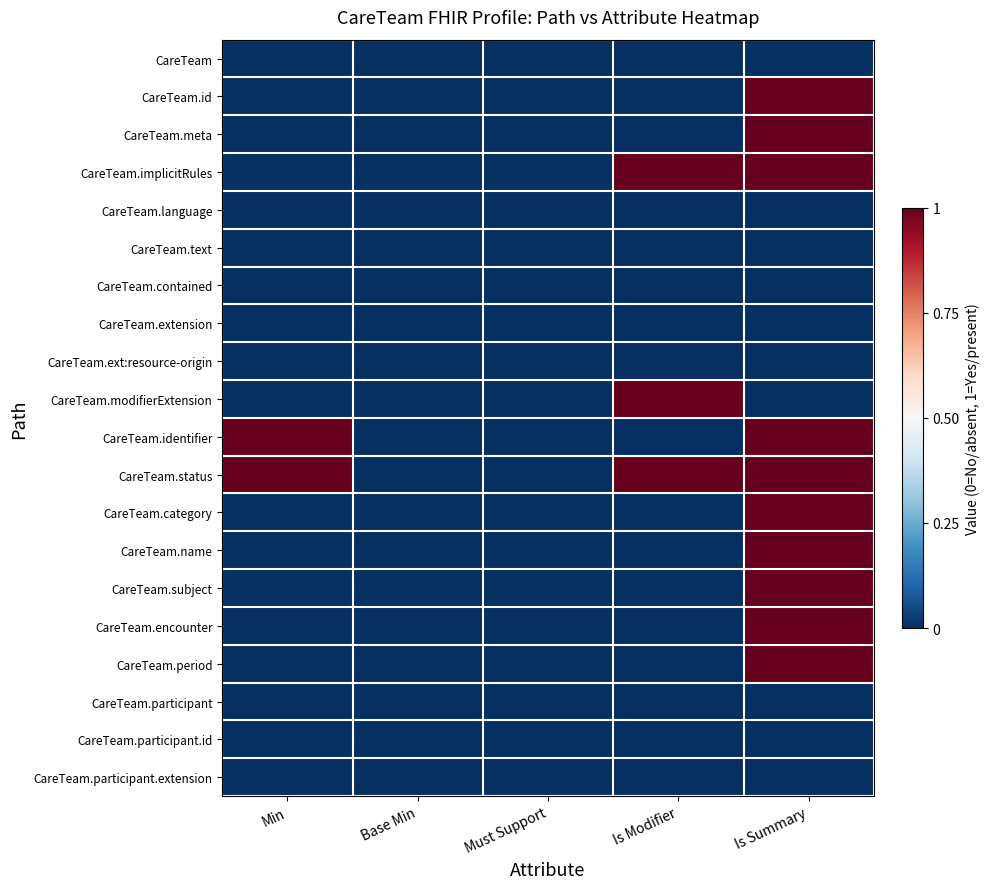

How many categories are shown in the chart?

5